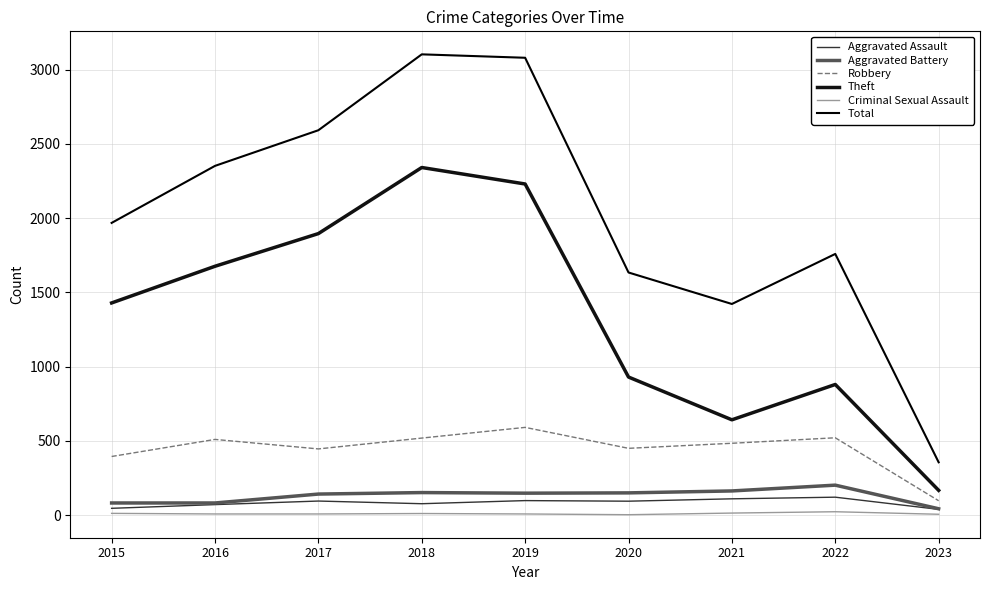

Which series has the widest spread of values?

Total